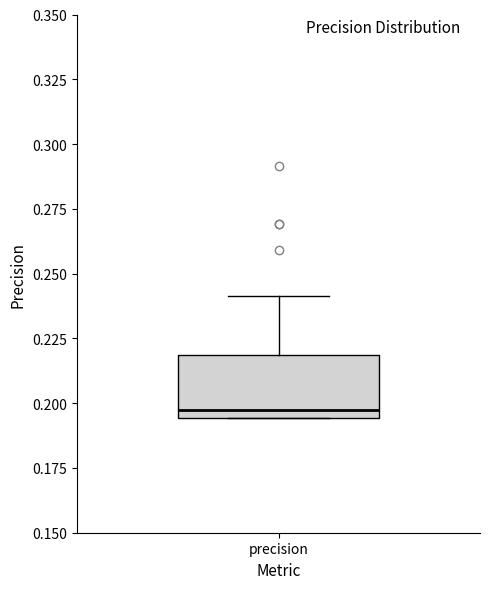

Where does the upper whisker of the box for precision end on the y-axis? The values are not printed on the chart, so give them approximately, as read against the axis.

0.240